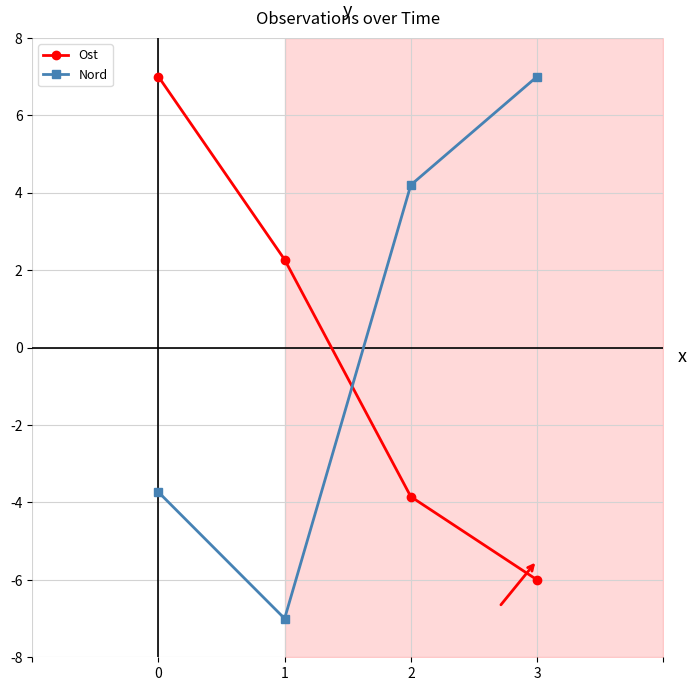

What is the difference between the second highest and second lowest values in the Ost series?

6.1